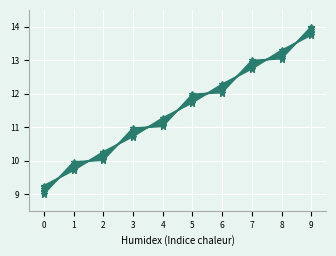

How many lines are shown in the chart?

6